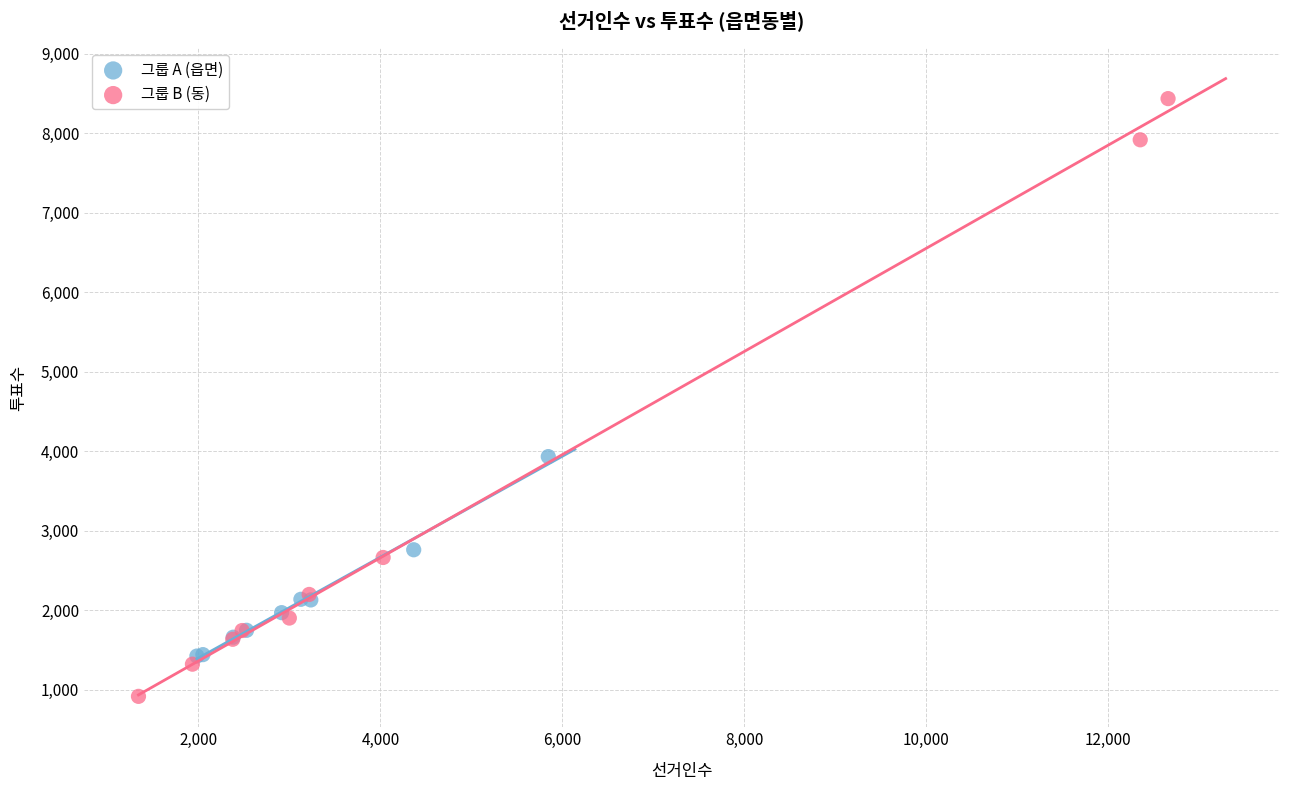

Which series reaches the maximum Y coordinate?

그룹 B (동)